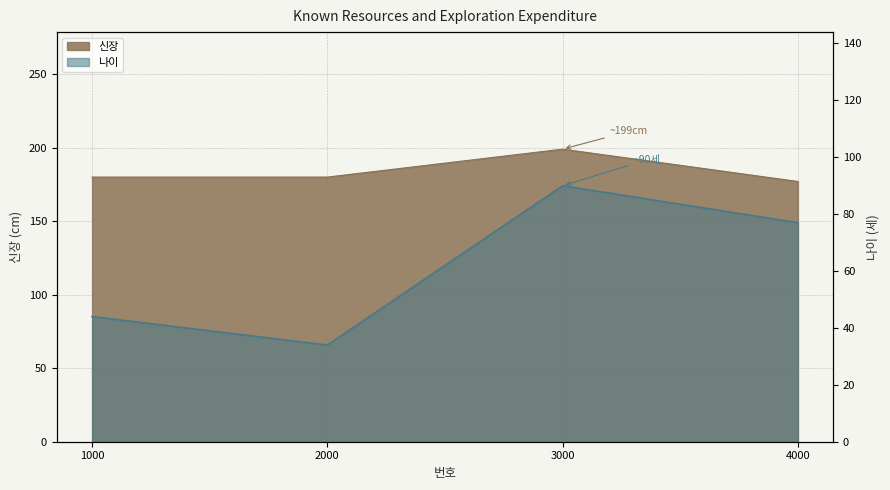

Which category has the lowest value in the 신장 series?

4000